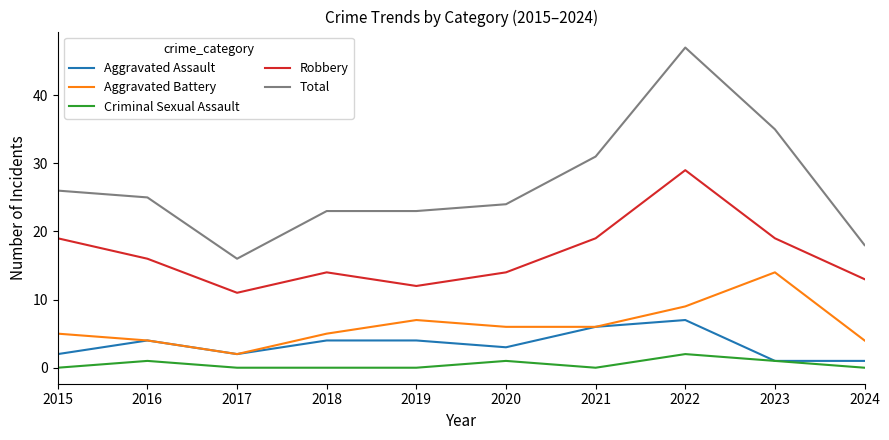

What are all the series names shown in the legend?

Aggravated Assault, Aggravated Battery, Criminal Sexual Assault, Robbery, Total